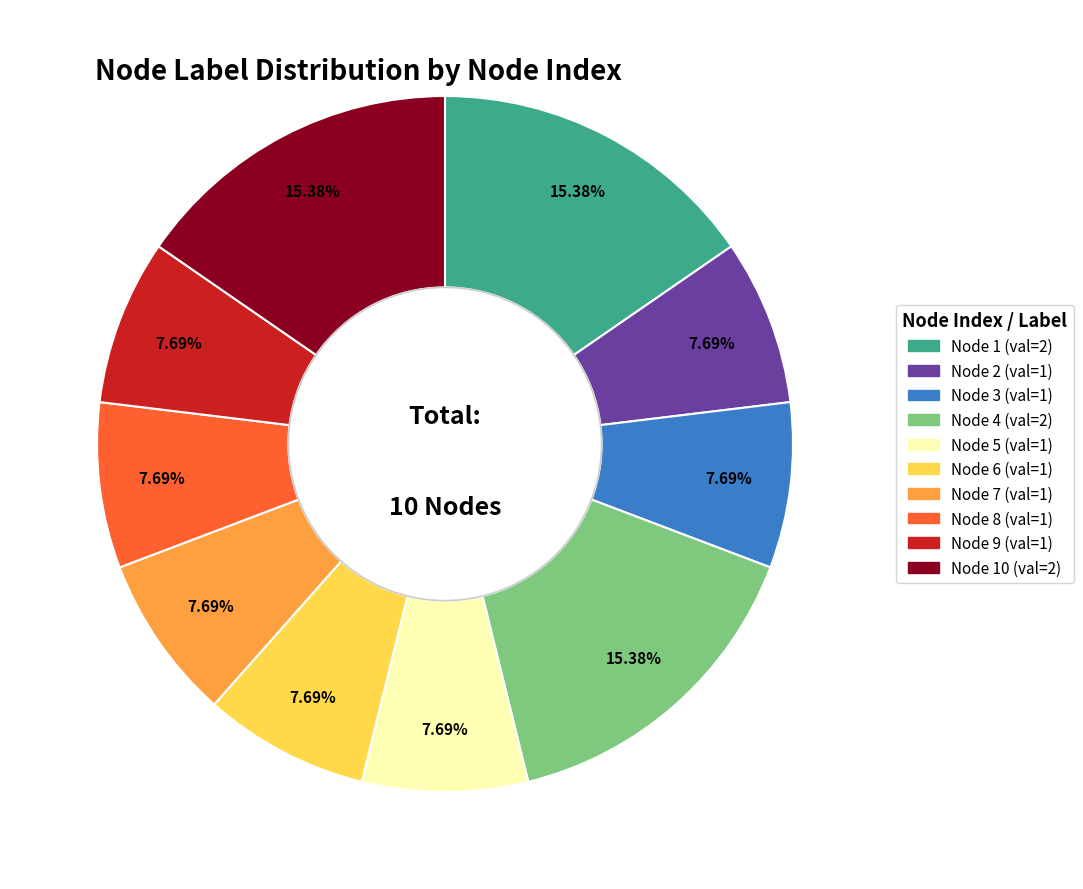

Is there a majority slice in this chart?

No